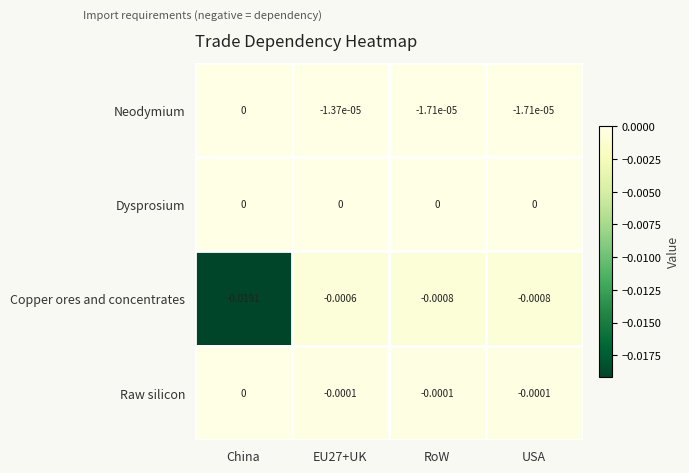

Which category has the lowest value across all series?

China